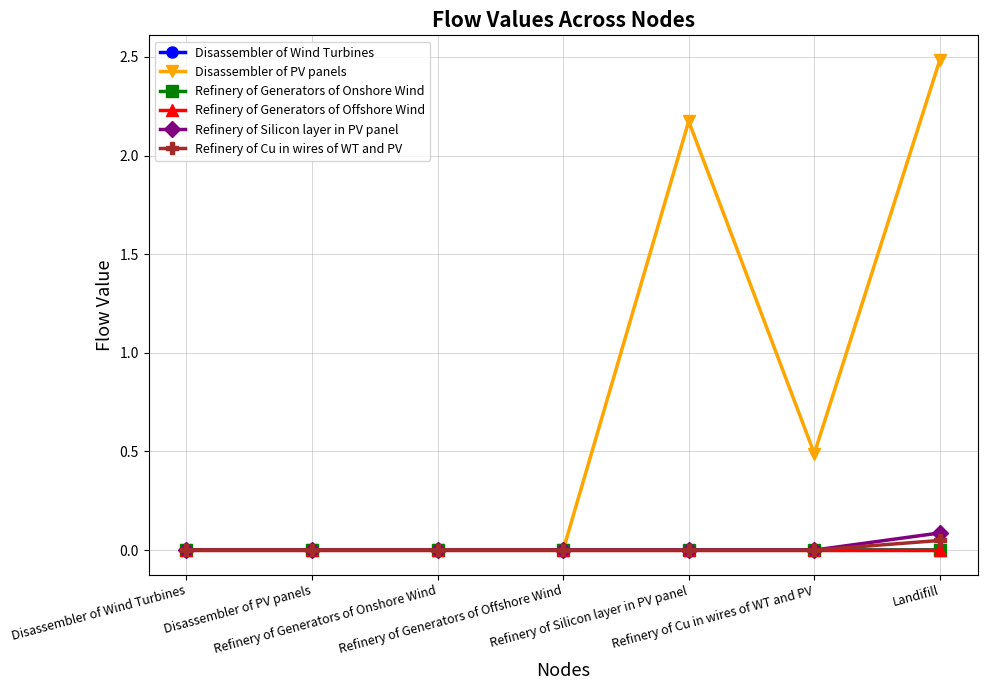

Does the chart display data point markers on the line(s)?

Yes